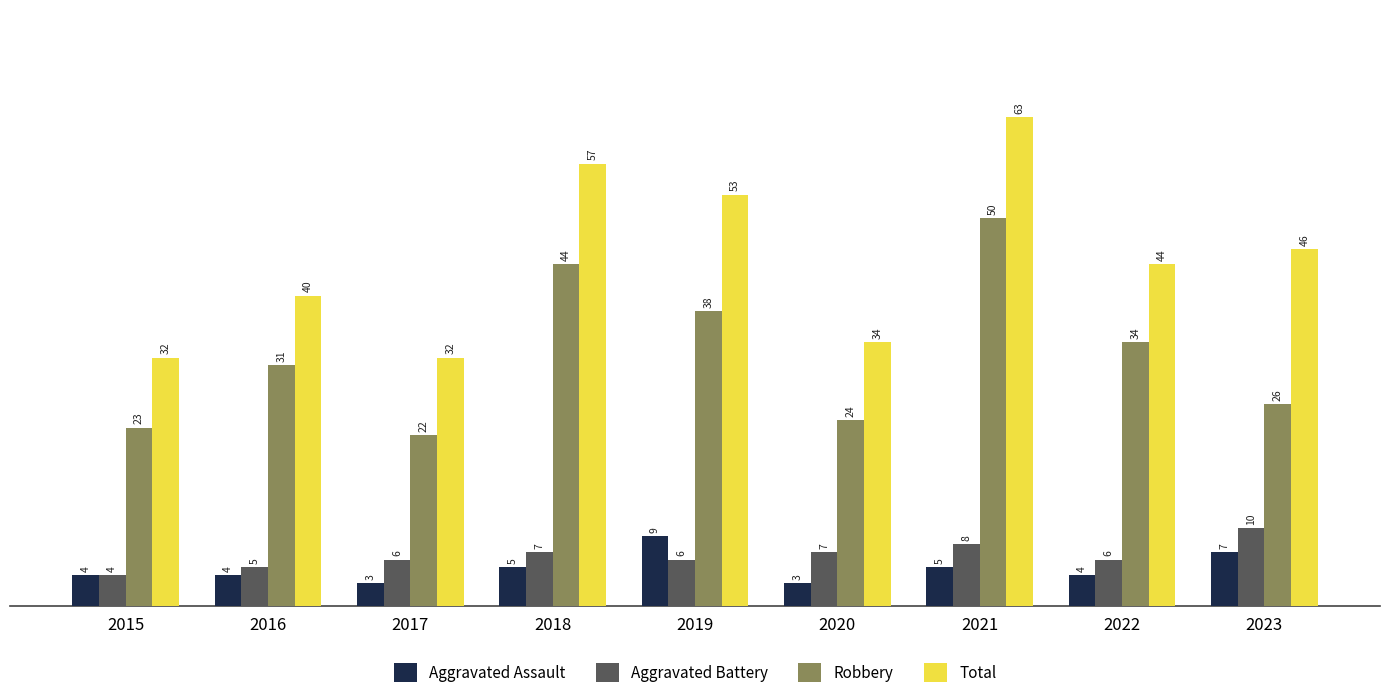

What value does the Aggravated Assault series have at 2019?

9